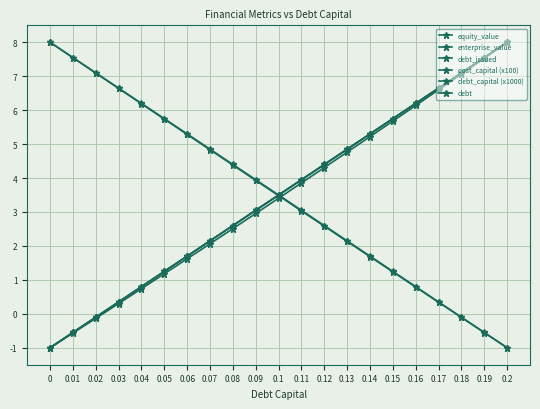

Reading left to right, transcribe all the data shown in this chart.

equity_value: 0=8.0	0.01=7.5	0.02=7.1	0.03=6.6	0.04=6.2	0.05=5.7	0.06=5.3	0.07=4.8	0.08=4.4	0.09=3.9	0.1=3.5	0.11=3.0	0.12=2.6	0.13=2.1	0.14=1.7	0.15=1.2	0.16=0.8	0.17=0.3	0.18=-0.1	0.19=-0.6	0.2=-1.0
enterprise_value: 0=-1.0	0.01=-0.6	0.02=-0.1	0.03=0.3	0.04=0.7	0.05=1.2	0.06=1.6	0.07=2.1	0.08=2.5	0.09=3.0	0.1=3.4	0.11=3.9	0.12=4.3	0.13=4.8	0.14=5.2	0.15=5.7	0.16=6.1	0.17=6.6	0.18=7.1	0.19=7.5	0.2=8.0
debt_issued: 0=-1.0	0.01=-0.6	0.02=-0.1	0.03=0.4	0.04=0.8	0.05=1.2	0.06=1.7	0.07=2.2	0.08=2.6	0.09=3.0	0.1=3.5	0.11=4.0	0.12=4.4	0.13=4.9	0.14=5.3	0.15=5.7	0.16=6.2	0.17=6.7	0.18=7.1	0.19=7.6	0.2=8.0
cost_capital (x100): 0=8.0	0.01=7.5	0.02=7.1	0.03=6.7	0.04=6.2	0.05=5.8	0.06=5.3	0.07=4.9	0.08=4.4	0.09=4.0	0.1=3.5	0.11=3.1	0.12=2.6	0.13=2.2	0.14=1.7	0.15=1.3	0.16=0.8	0.17=0.4	0.18=-0.1	0.19=-0.5	0.2=-1.0
debt_capital (x1000): 0=-1.0	0.01=-0.6	0.02=-0.1	0.03=0.4	0.04=0.8	0.05=1.2	0.06=1.7	0.07=2.2	0.08=2.6	0.09=3.0	0.1=3.5	0.11=4.0	0.12=4.4	0.13=4.8	0.14=5.3	0.15=5.8	0.16=6.2	0.17=6.7	0.18=7.1	0.19=7.6	0.2=8.0
debt: 0=-1.0	0.01=-0.6	0.02=-0.1	0.03=0.4	0.04=0.8	0.05=1.2	0.06=1.7	0.07=2.2	0.08=2.6	0.09=3.0	0.1=3.5	0.11=4.0	0.12=4.4	0.13=4.9	0.14=5.3	0.15=5.7	0.16=6.2	0.17=6.7	0.18=7.1	0.19=7.6	0.2=8.0